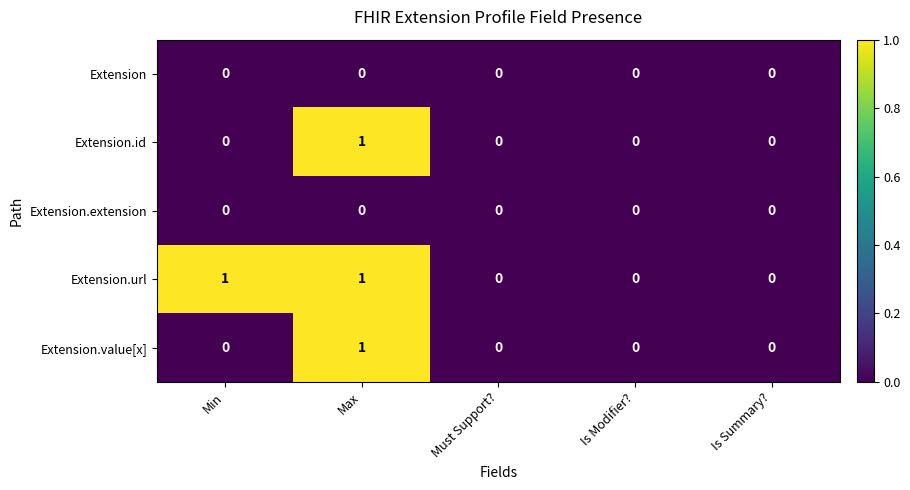

True or false: Extension.id has a value of 0 at Is Summary?.

True